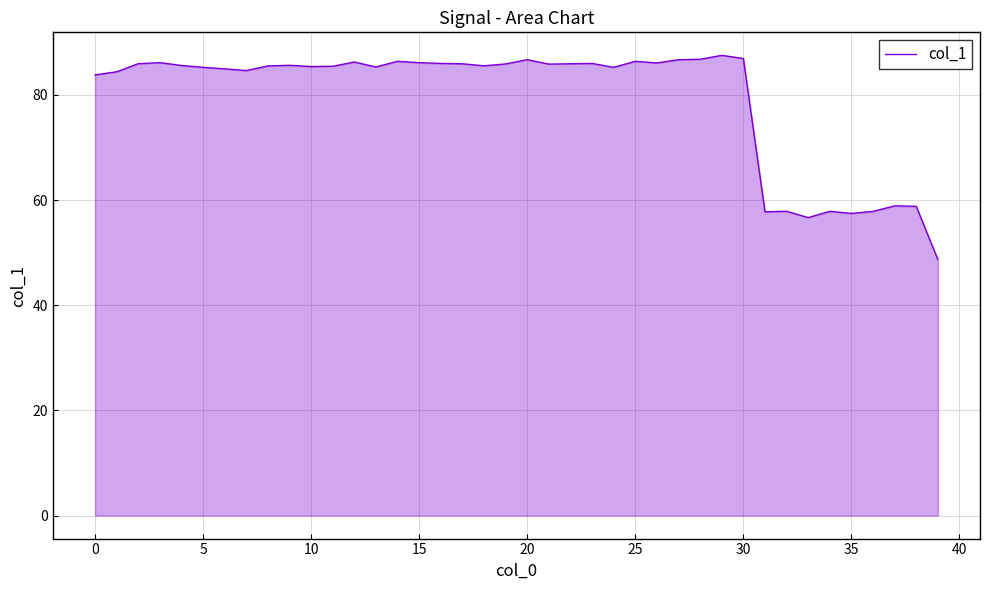

What is the greatest value displayed?

87.5